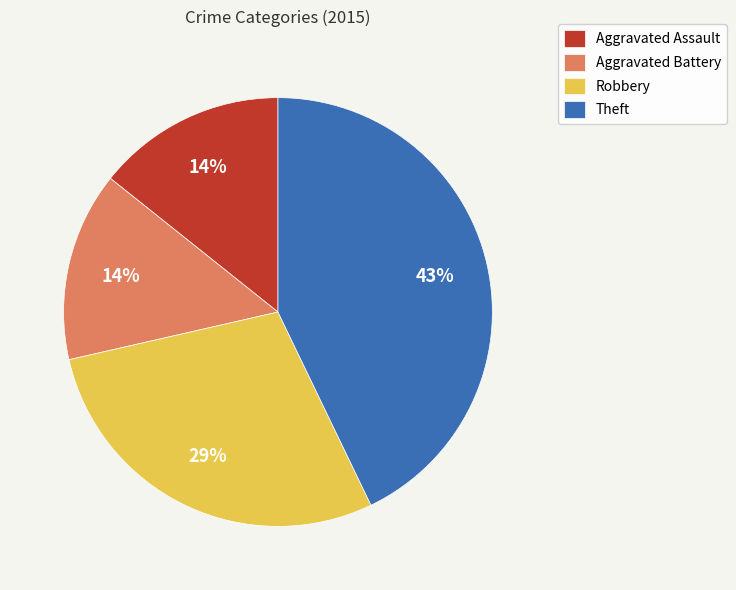

What is the ratio of the value at Aggravated Assault to the value at Robbery?

0.5